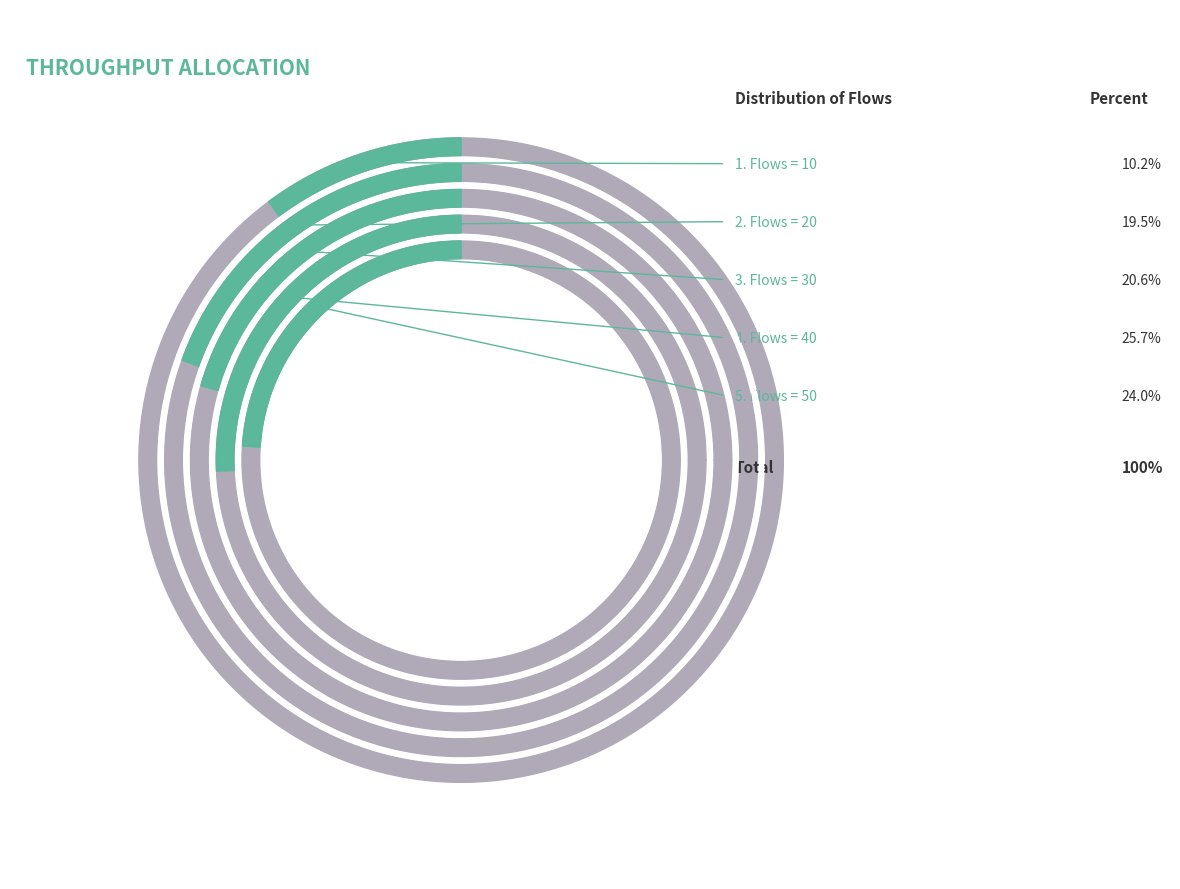

How many segments does this pie chart have?

5